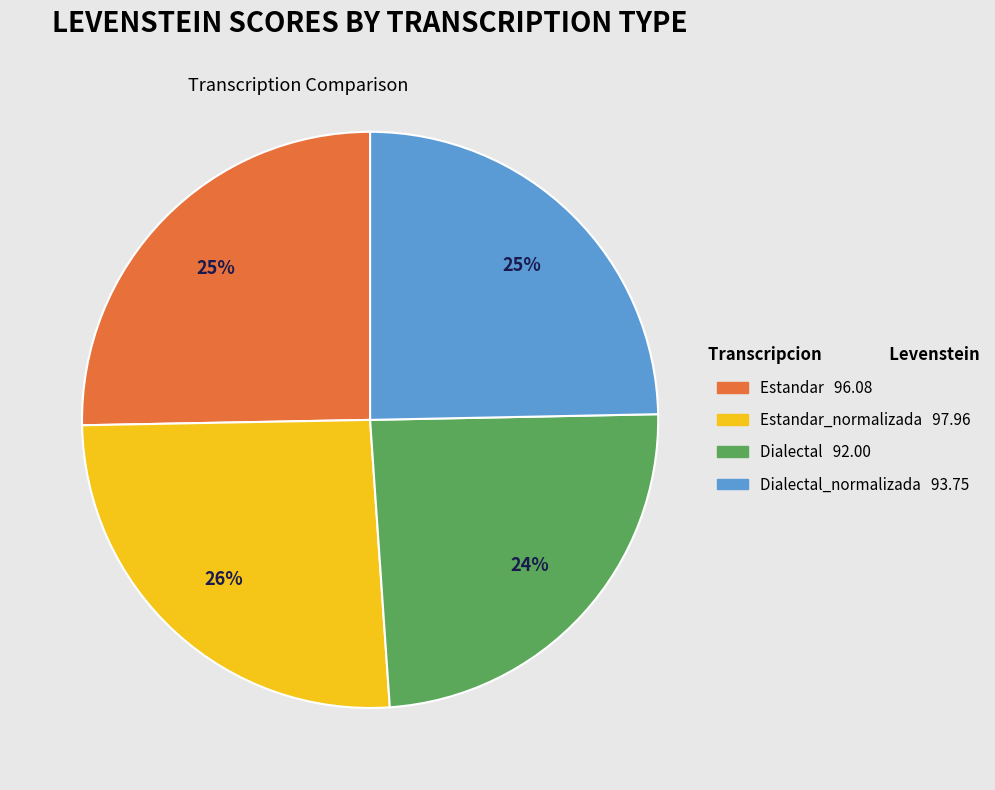

Is there any slice that represents more than half of the pie?

No